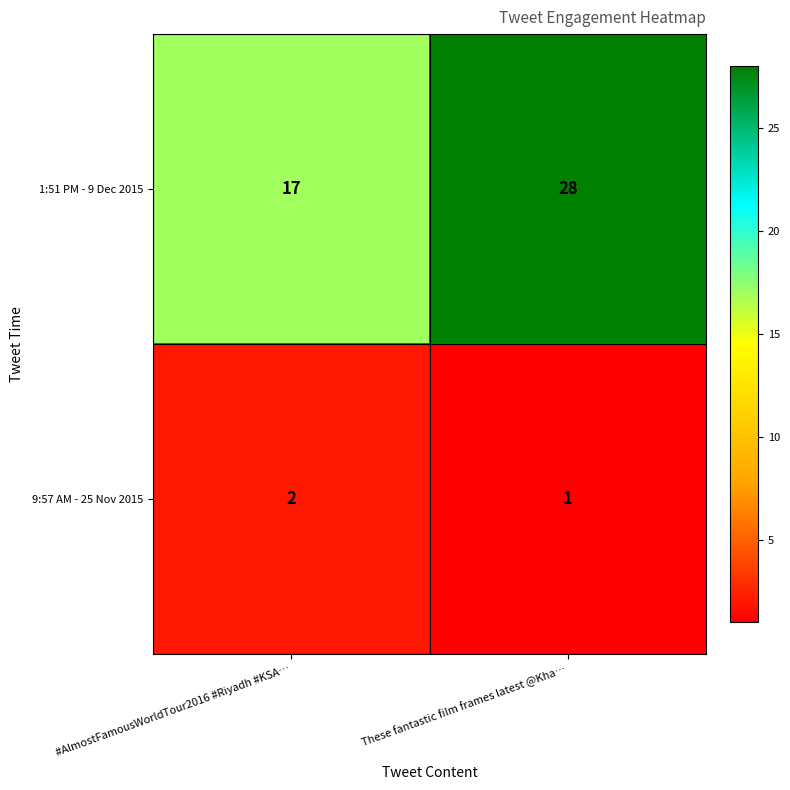

Which category has the lowest value in the 9:57 AM - 25 Nov 2015 series?

These fantastic film frames latest @Kha…